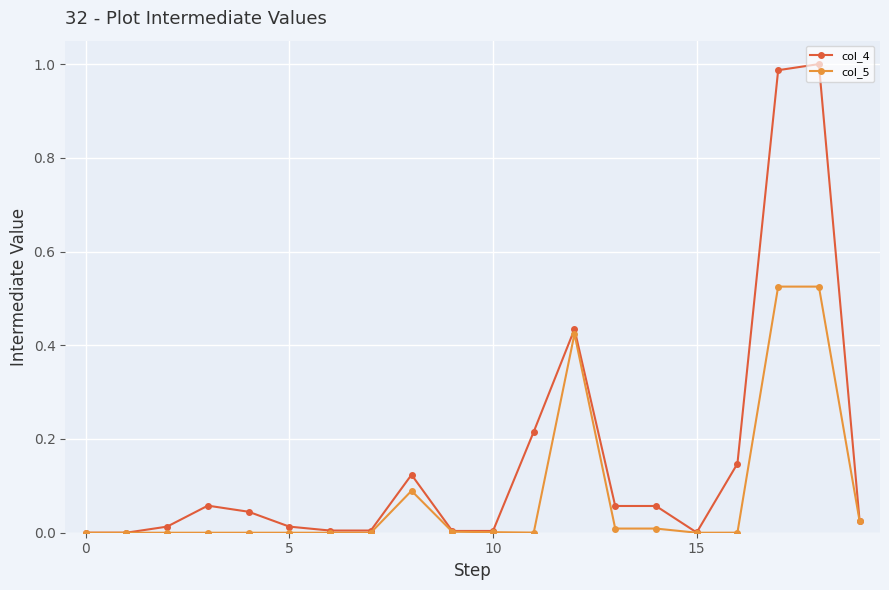

Which series has the largest range (max minus min)?

col_4